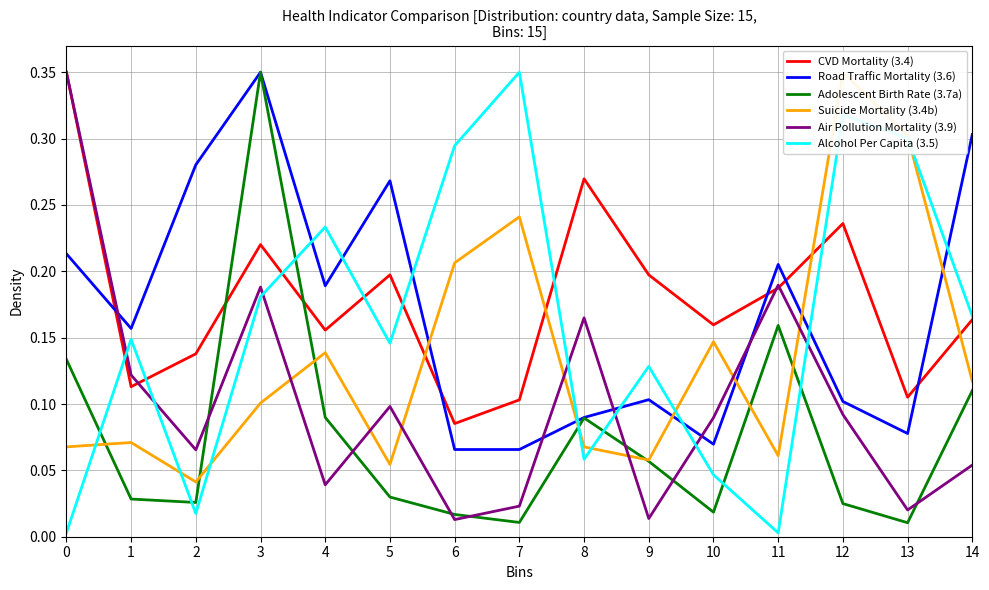

Reading left to right, extract all data points from this chart.

CVD Mortality (3.4): 0=0.3	1=0.1	2=0.1	3=0.2	4=0.2	5=0.2	6=0.1	7=0.1	8=0.3	9=0.2	10=0.2	11=0.2	12=0.2	13=0.1	14=0.2
Road Traffic Mortality (3.6): 0=0.2	1=0.2	2=0.3	3=0.3	4=0.2	5=0.3	6=0.1	7=0.1	8=0.1	9=0.1	10=0.1	11=0.2	12=0.1	13=0.1	14=0.3
Adolescent Birth Rate (3.7a): 0=0.1	1=0.0	2=0.0	3=0.3	4=0.1	5=0.0	6=0.0	7=0.0	8=0.1	9=0.1	10=0.0	11=0.2	12=0.0	13=0.0	14=0.1
Suicide Mortality (3.4b): 0=0.1	1=0.1	2=0.0	3=0.1	4=0.1	5=0.1	6=0.2	7=0.2	8=0.1	9=0.1	10=0.1	11=0.1	12=0.3	13=0.3	14=0.1
Air Pollution Mortality (3.9): 0=0.3	1=0.1	2=0.1	3=0.2	4=0.0	5=0.1	6=0.0	7=0.0	8=0.2	9=0.0	10=0.1	11=0.2	12=0.1	13=0.0	14=0.1
Alcohol Per Capita (3.5): 0=0.0	1=0.1	2=0.0	3=0.2	4=0.2	5=0.1	6=0.3	7=0.3	8=0.1	9=0.1	10=0.0	11=0.0	12=0.3	13=0.3	14=0.2